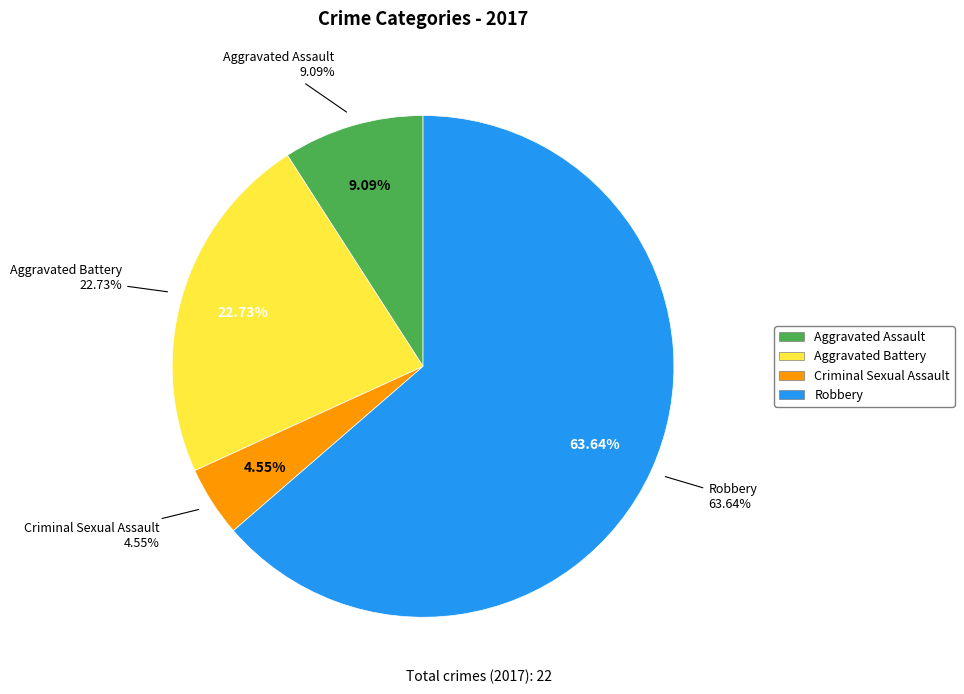

To the nearest percent, what is the average slice percentage?

25%